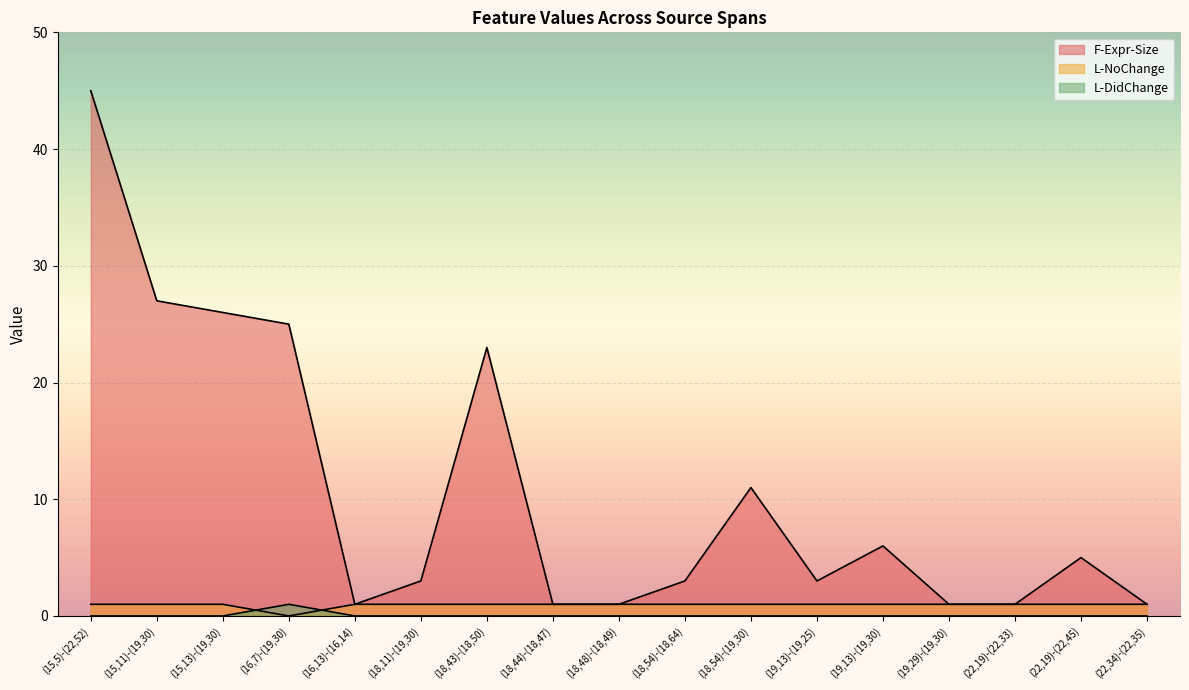

How many distinct data groups are displayed?

3